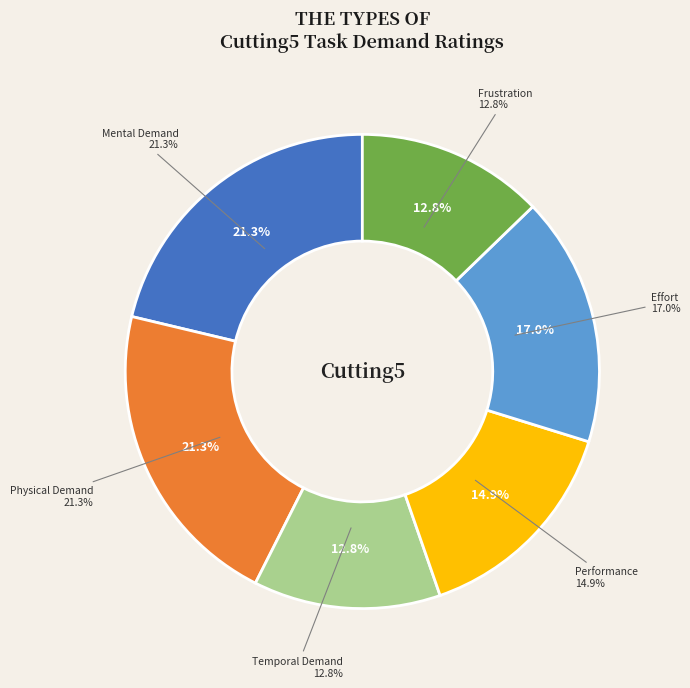

Approximately how many times larger is the value at Performance compared to Temporal Demand?

1.2